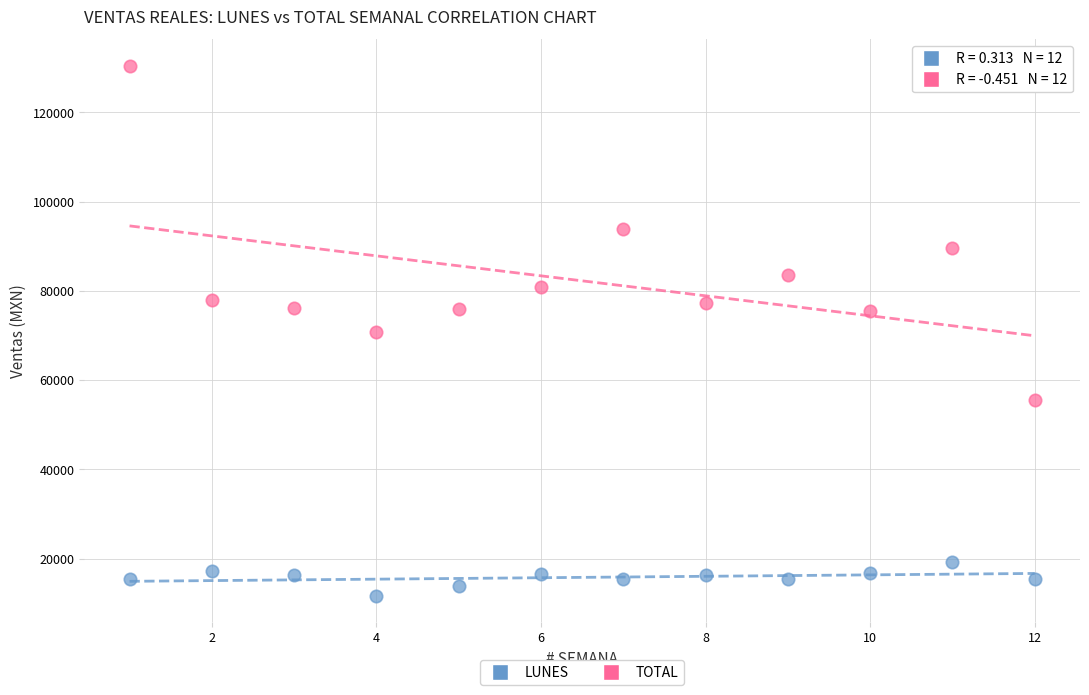

Which series reaches the maximum Y coordinate?

TOTAL